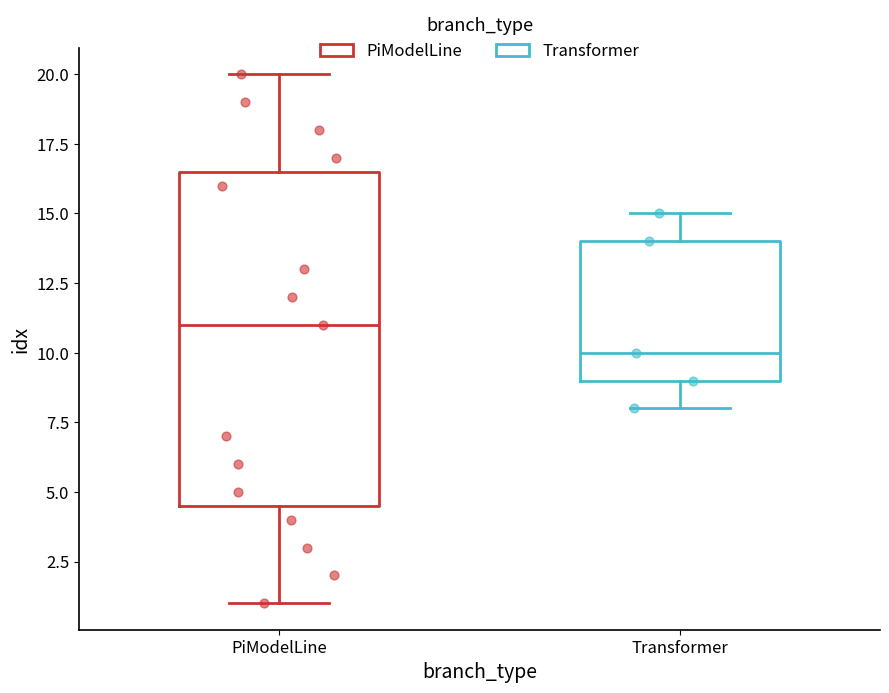

Reading left to right, transcribe this box plot: for each box, give where its median line is, the range the box spans, and where its two whiskers end, as read against the y-axis. The values are not printed on the chart, so give them approximately, as read against the axis.

PiModelLine: median 11.0, box 4.5 to 16.5, whiskers 1.0 to 20.0
Transformer: median 10.0, box 9.0 to 14.0, whiskers 8.0 to 15.0